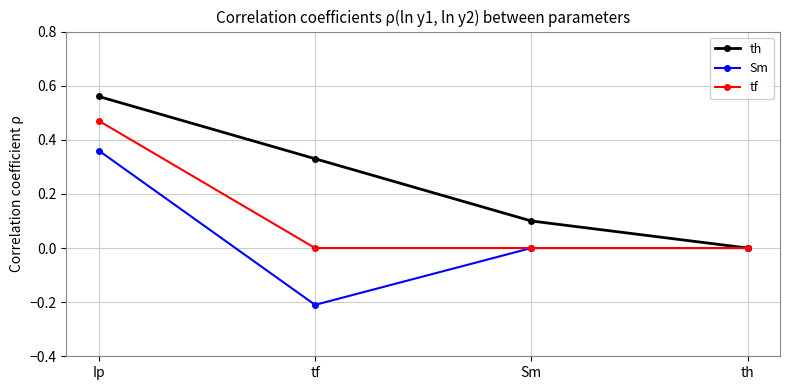

What position from the right is tf?

3